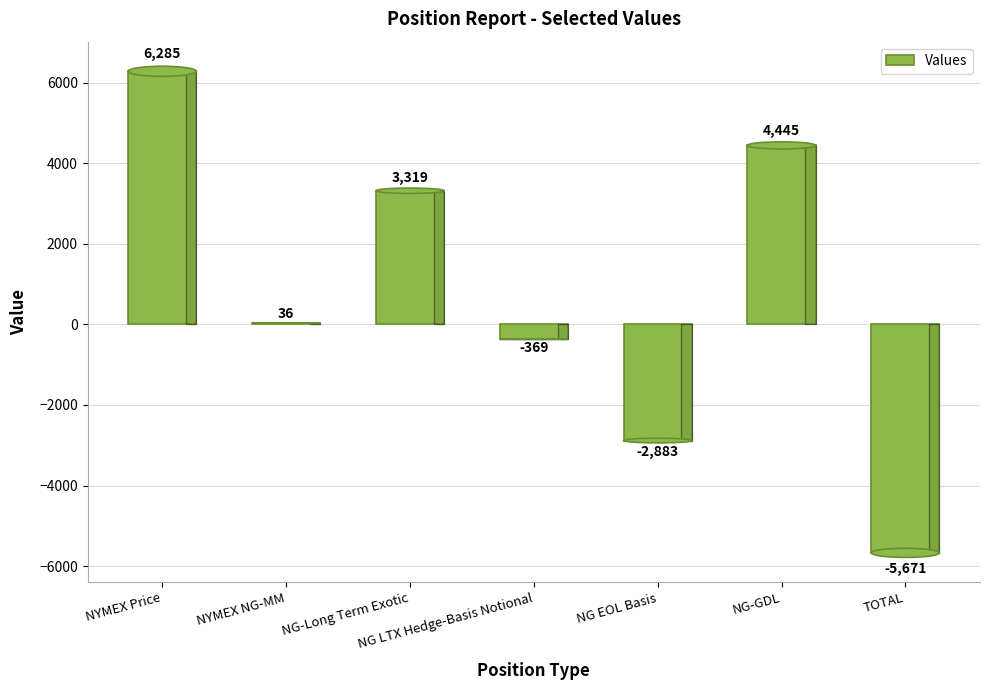

Which has a higher value, TOTAL or NG LTX Hedge-Basis Notional?

NG LTX Hedge-Basis Notional